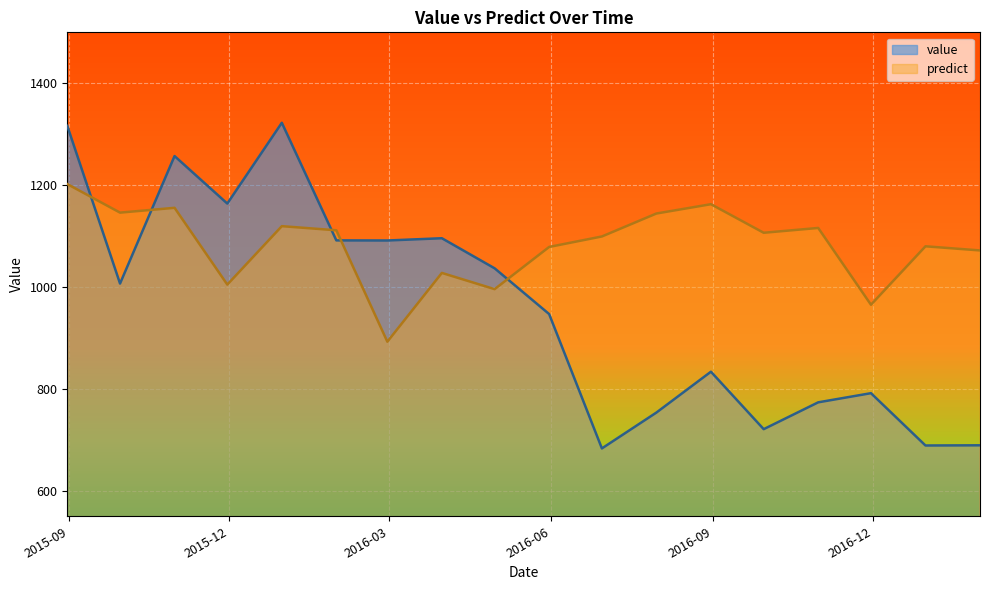

Is the value of value at 2015-09-30 greater than the value of predict at 2016-02-29?

Yes